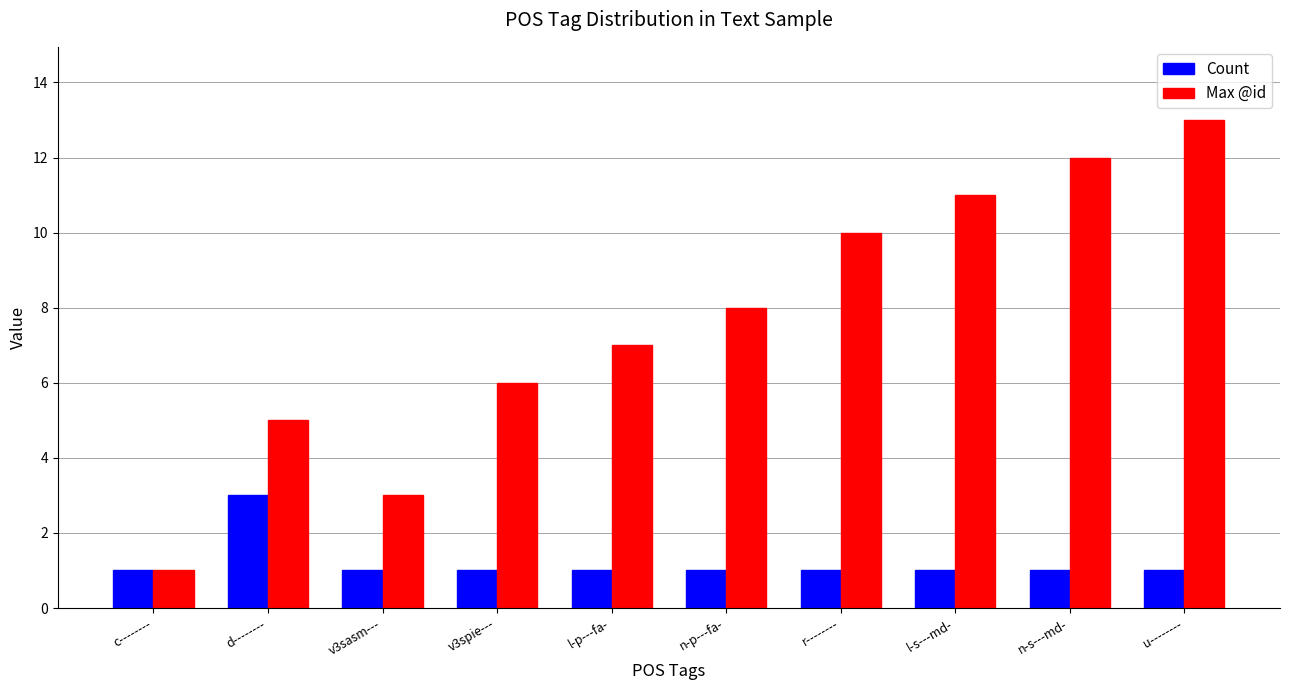

What is the maximum value shown in the chart?

13